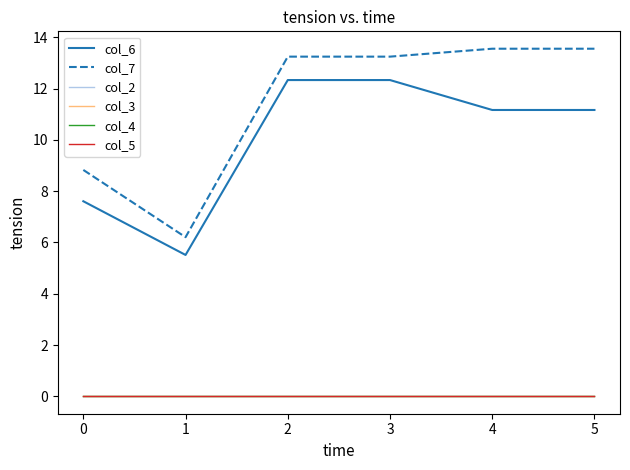

Which series has the largest total across all categories?

col_7